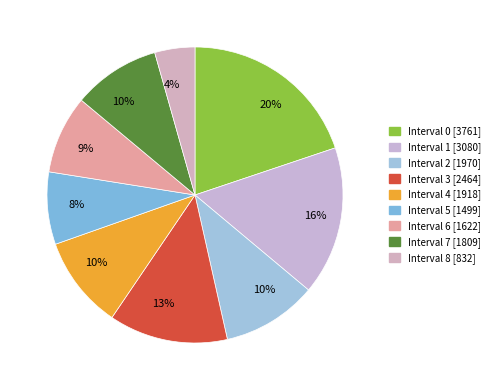

How many segments does this pie chart have?

9